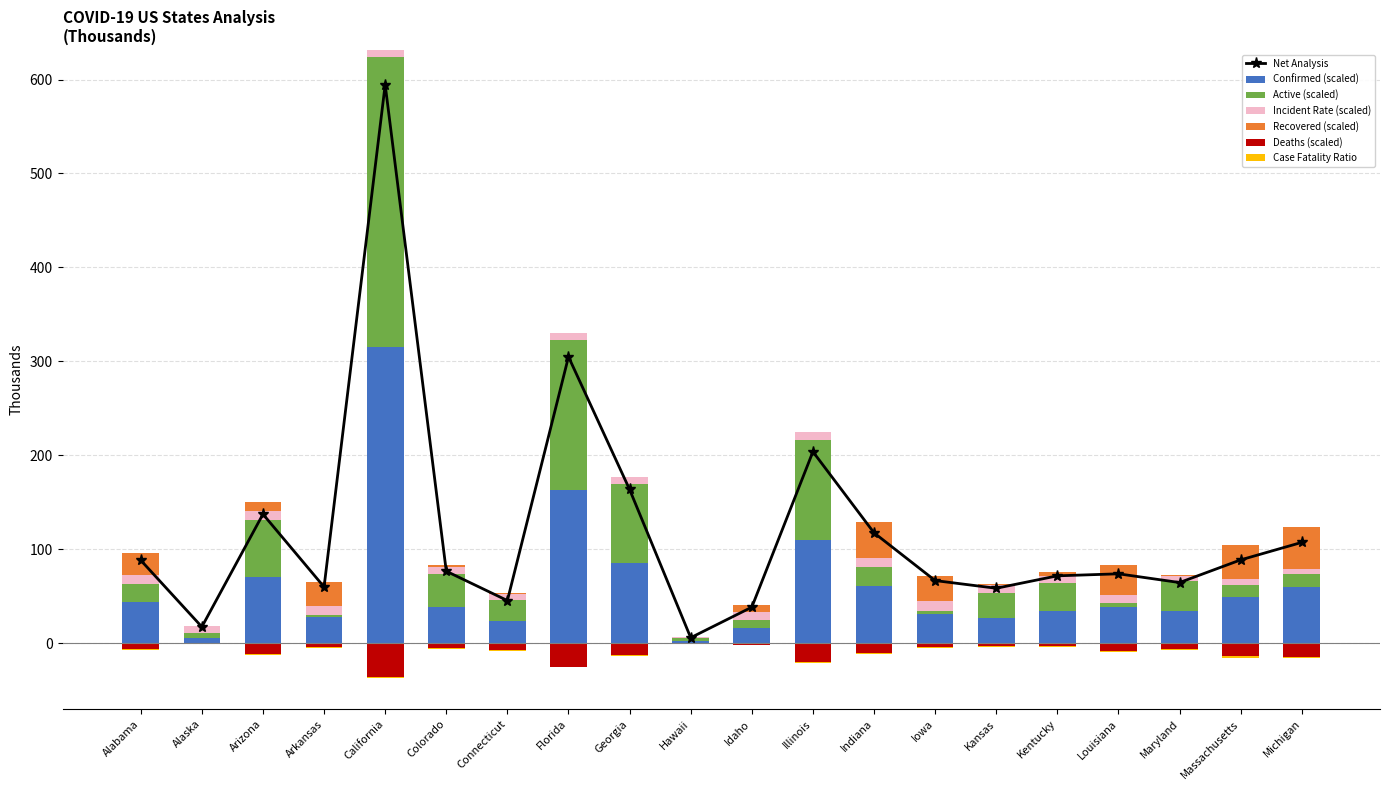

Which has a higher value, Maryland or Colorado?

Colorado